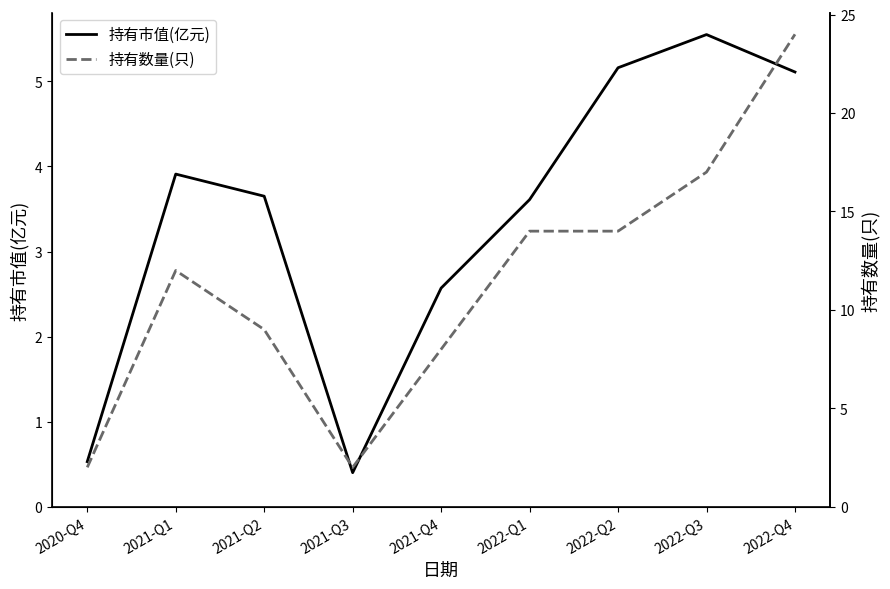

What position from the left is 2021-Q3?

4